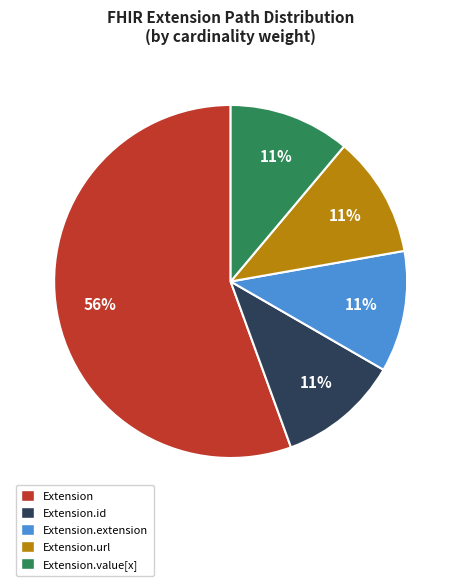

Count the number of slices in the pie.

5